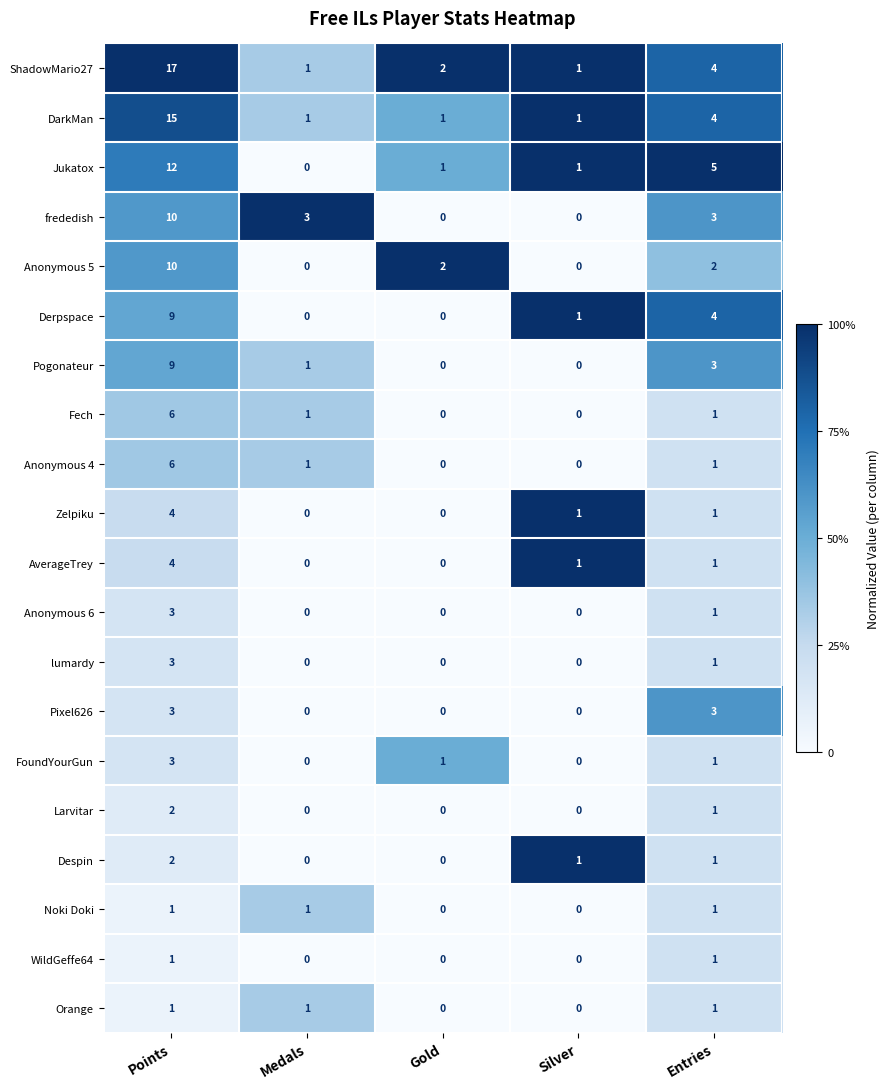

What is the total value across all series at Medals?

10